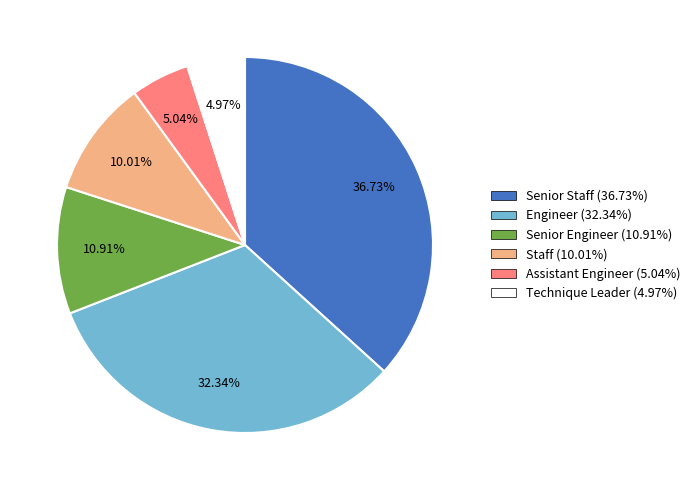

Combined, do Senior Staff and Engineer account for over 50%?

Yes